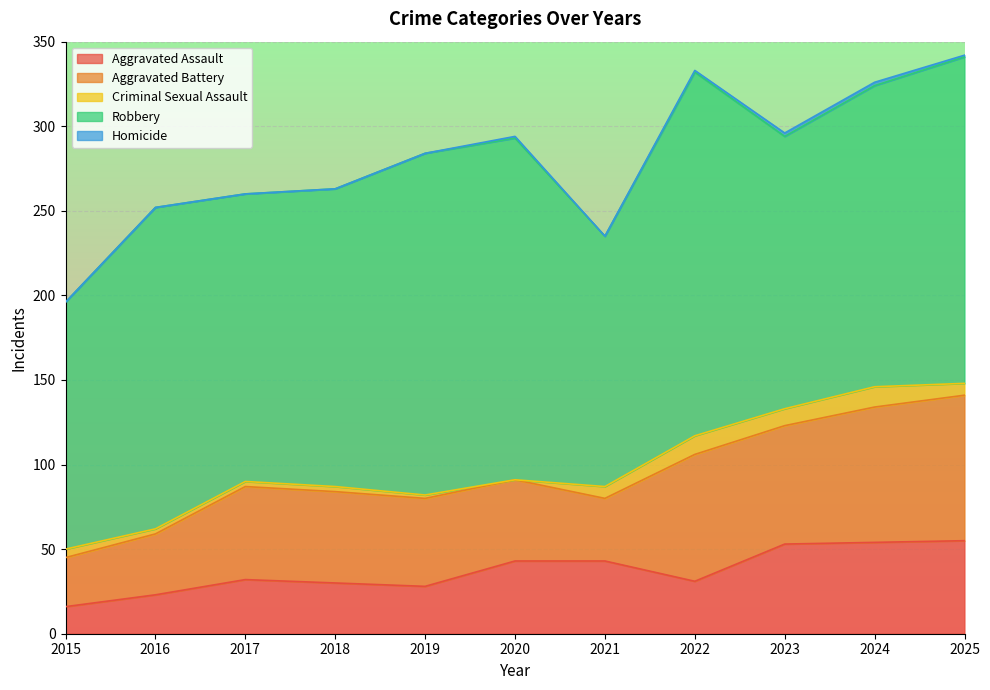

True or false: Aggravated Battery and Criminal Sexual Assault cross at least once.

False